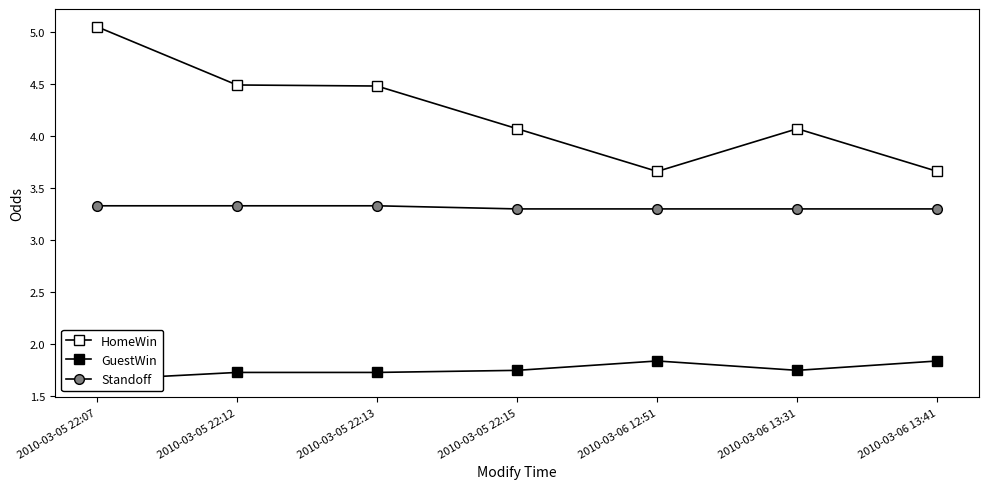

True or false: GuestWin and Standoff cross at least once.

False